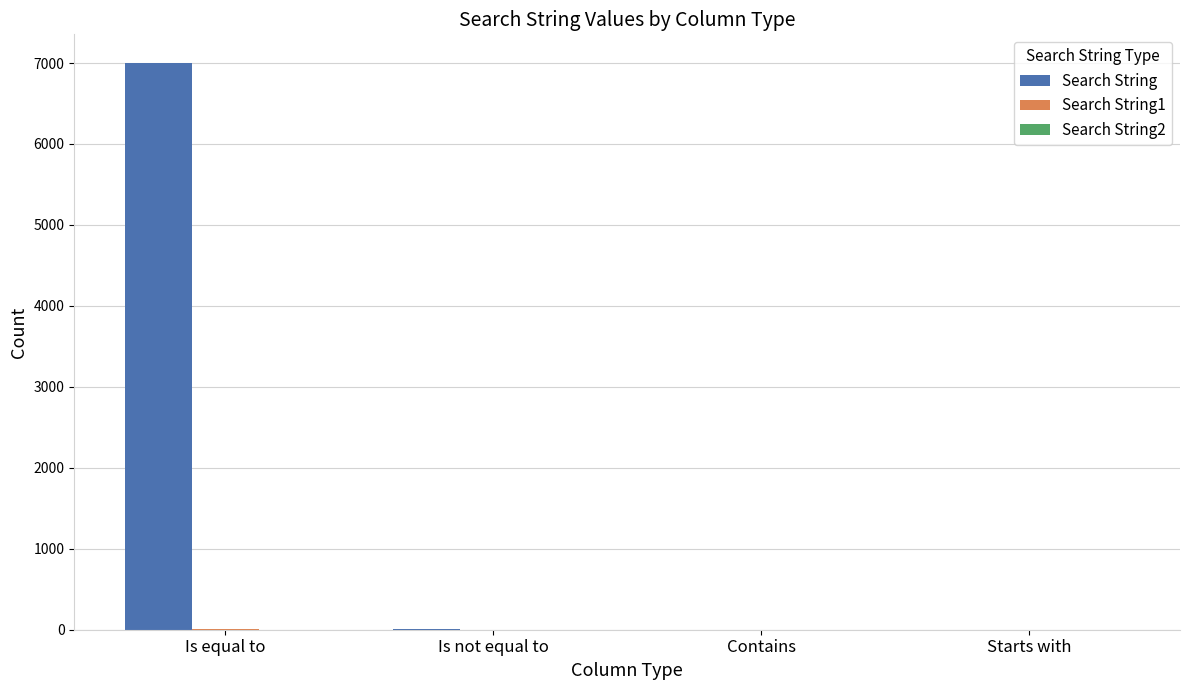

At which category does the chart reach its peak across all series?

Is equal to